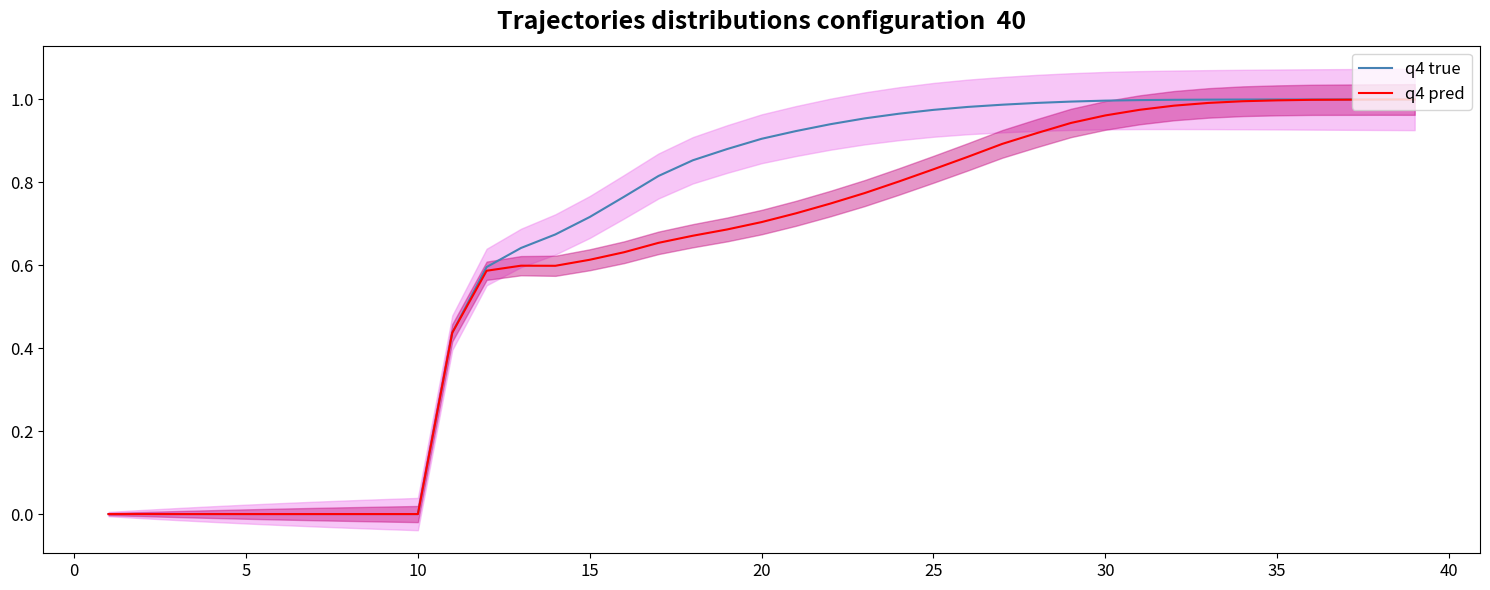

Which series has the largest total across all categories?

q4 true